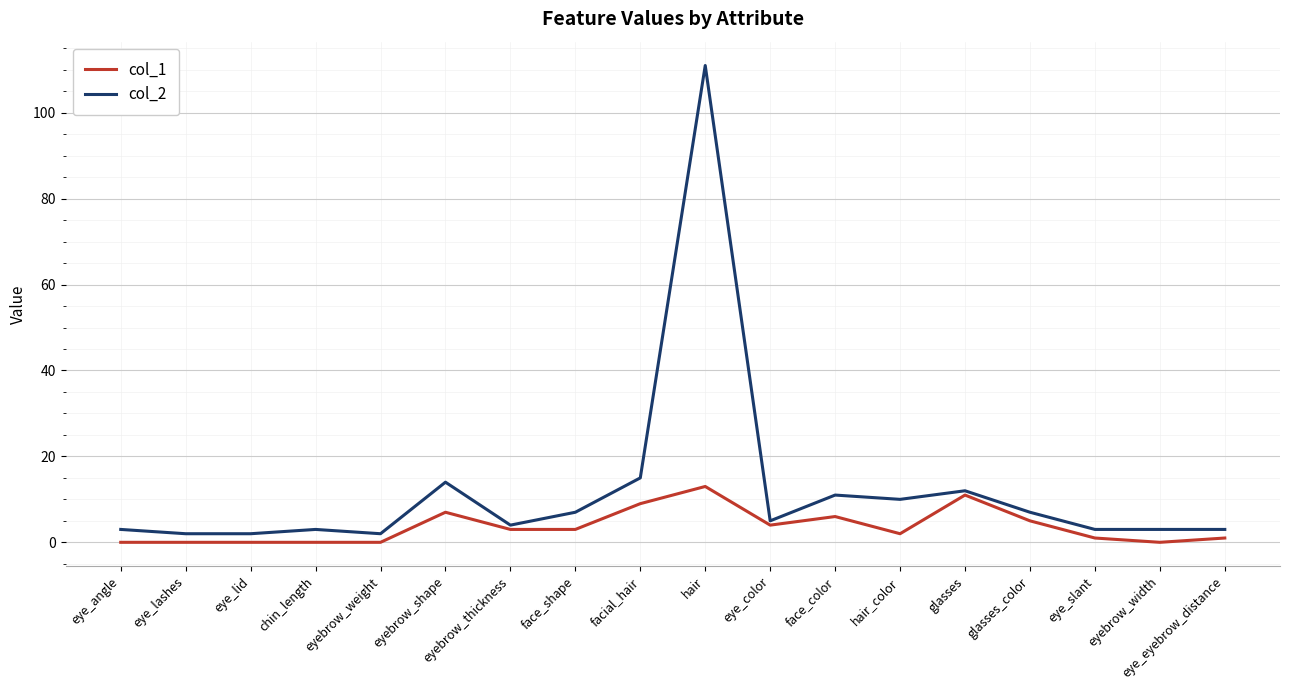

Rank the series by their average value, from highest to lowest.

col_2, col_1